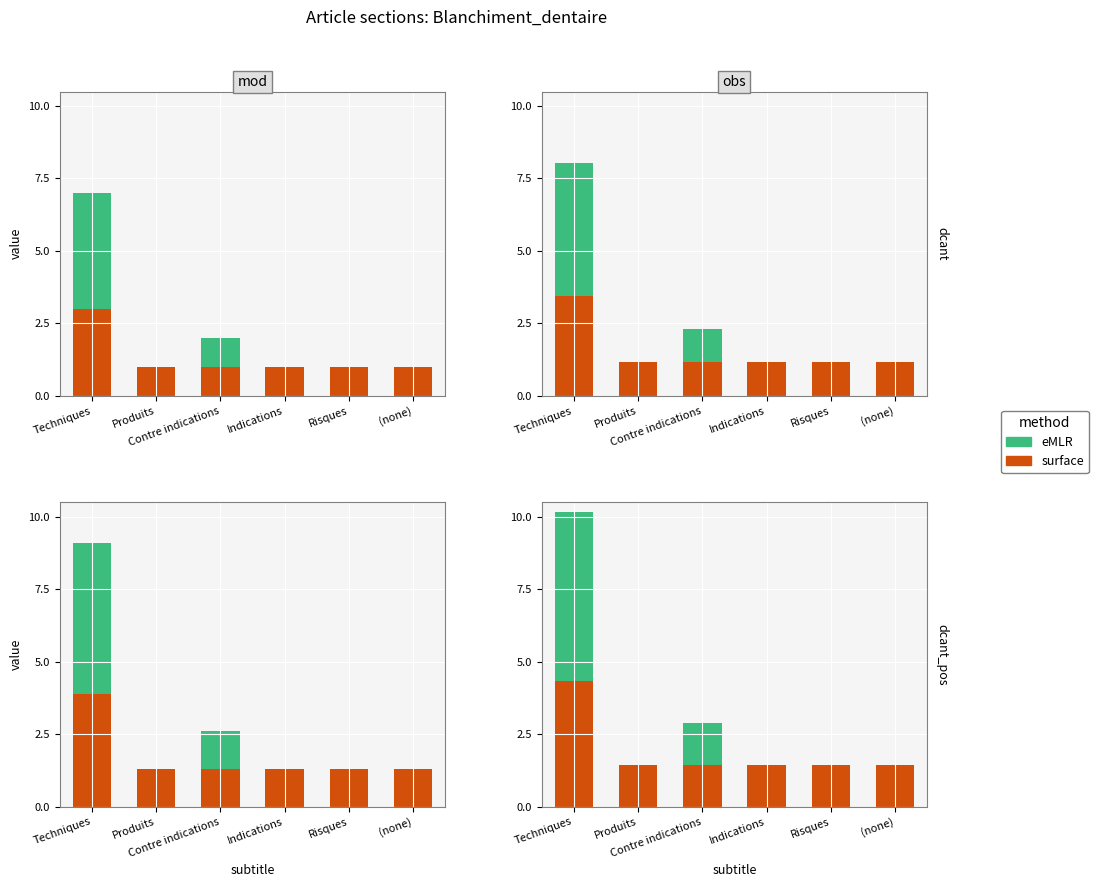

List the labels in order of eMLR value, largest first.

Techniques, Contre indications, Produits, Indications, Risques, (none)